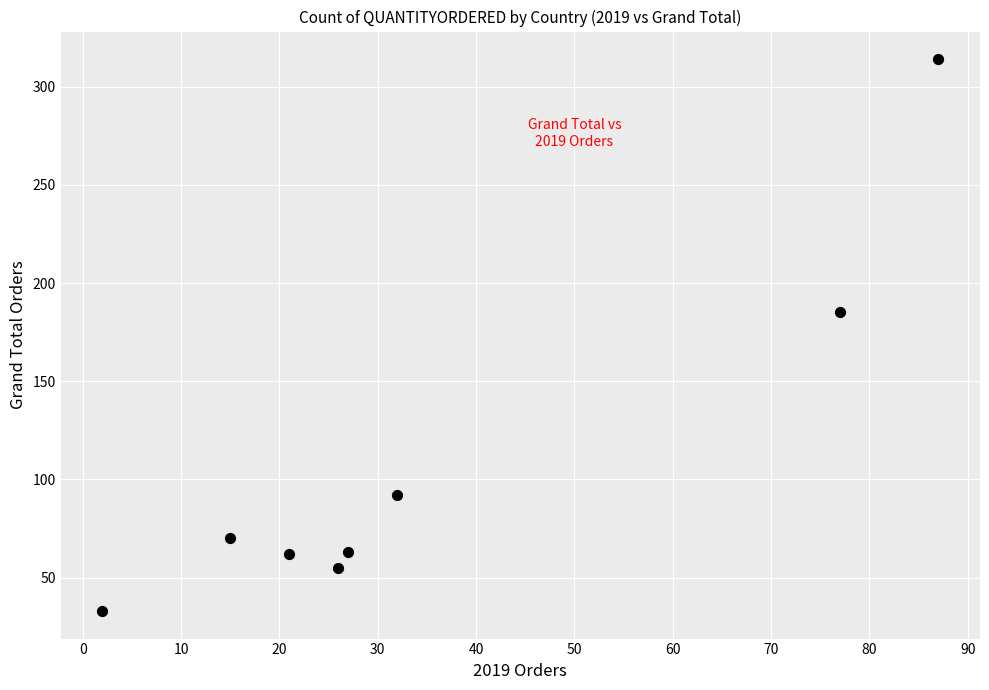

What Y value in the scatter plot is closest to 173?

185